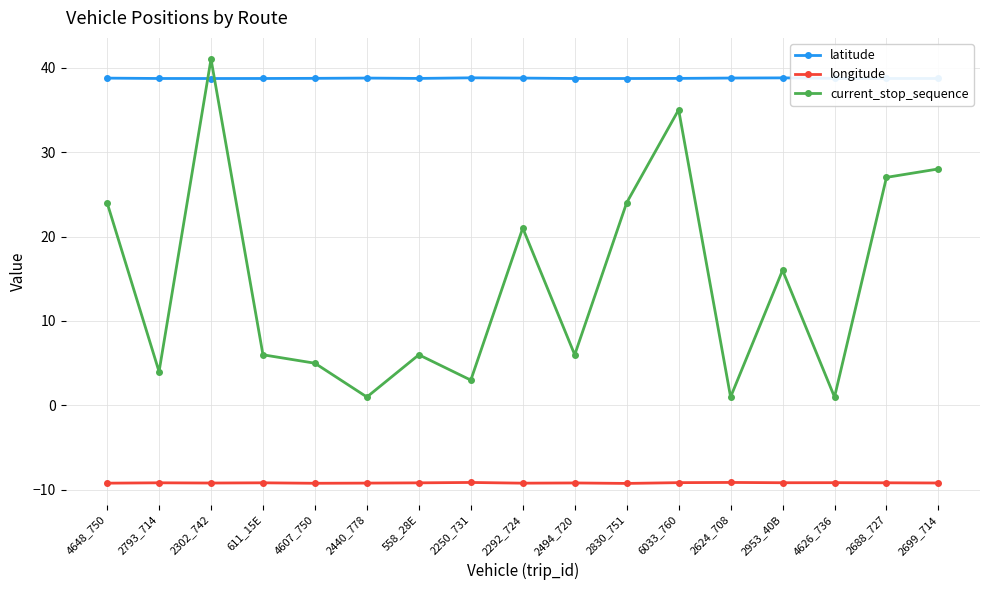

Does the chart have visible grid lines?

Yes